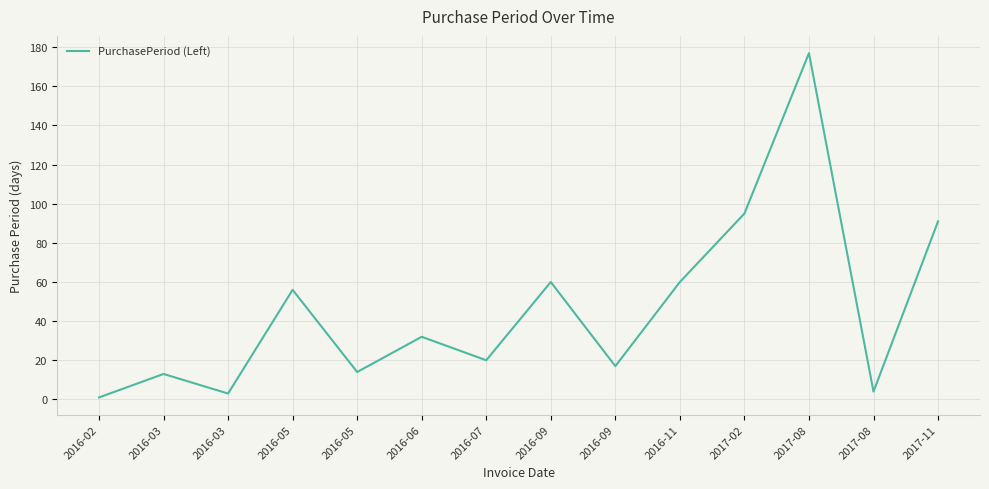

What is the sum of the values at 2016-03 and 2016-07?

33